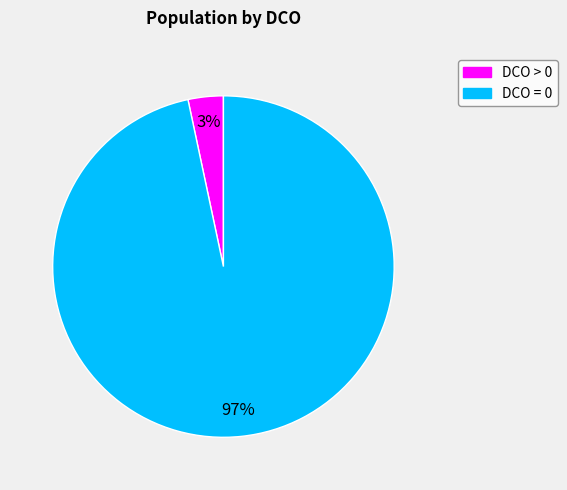

Is the sum of DCO > 0 and DCO = 0 greater than half?

Yes